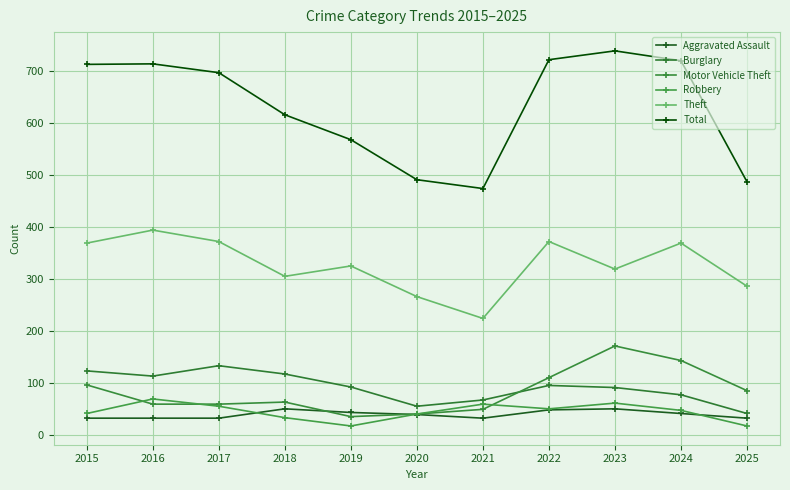

Reading left to right, extract all data points from this chart.

Aggravated Assault: 2015=32	2016=32	2017=32	2018=50	2019=43	2020=39	2021=32	2022=48	2023=50	2024=41	2025=32
Burglary: 2015=123	2016=113	2017=133	2018=117	2019=92	2020=55	2021=67	2022=95	2023=91	2024=77	2025=41
Motor Vehicle Theft: 2015=96	2016=59	2017=59	2018=63	2019=35	2020=40	2021=49	2022=110	2023=171	2024=143	2025=85
Robbery: 2015=41	2016=69	2017=55	2018=33	2019=17	2020=40	2021=59	2022=50	2023=61	2024=47	2025=17
Theft: 2015=369	2016=394	2017=372	2018=305	2019=325	2020=266	2021=224	2022=372	2023=319	2024=369	2025=286
Total: 2015=713	2016=714	2017=697	2018=616	2019=568	2020=491	2021=474	2022=722	2023=739	2024=720	2025=487